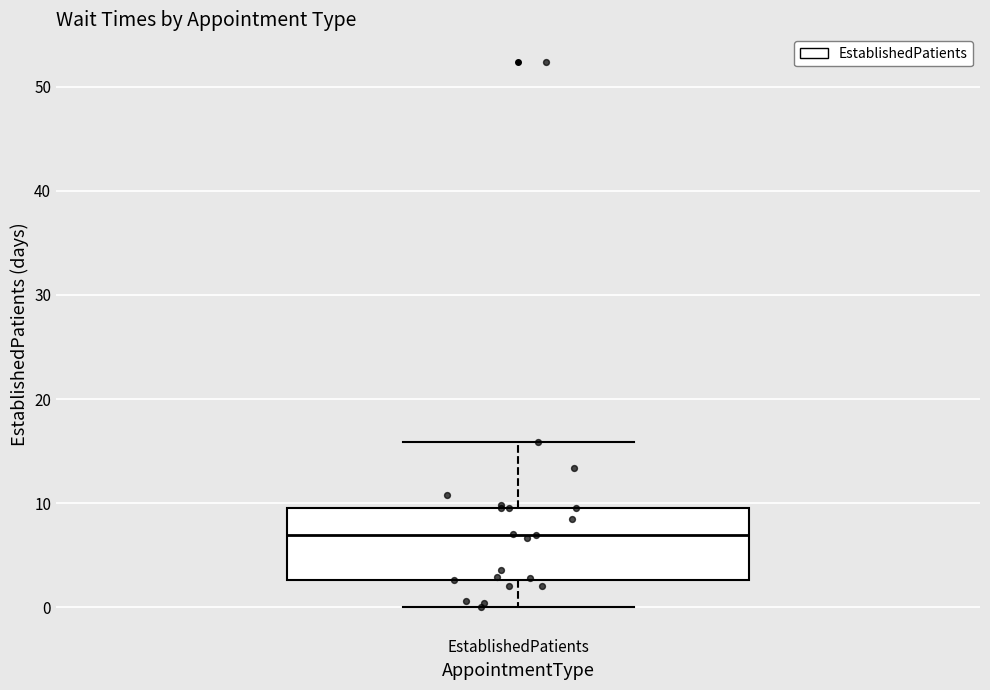

Transcribe this box plot: give where the median line is, the range the box spans, and where the two whiskers end, as read against the y-axis. The values are not printed on the chart, so give them approximately, as read against the axis.

median 7, box 3 to 10, whiskers 0 to 16